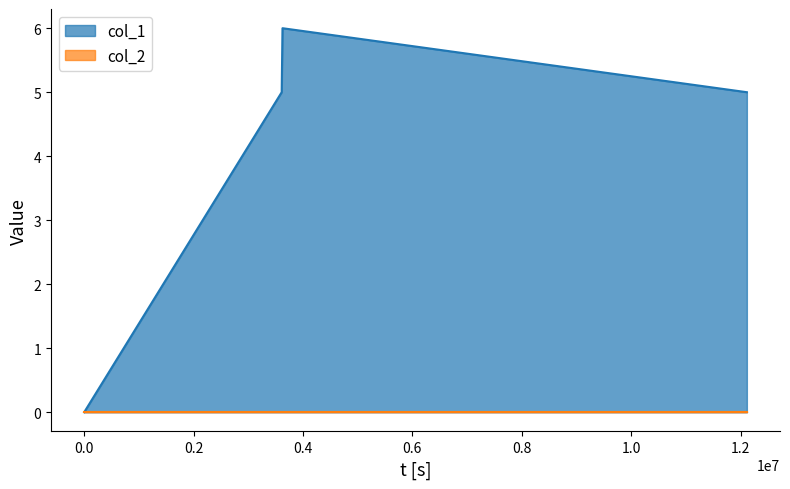

Which has a higher value, 1587384079 or 1587398476?

1587398476